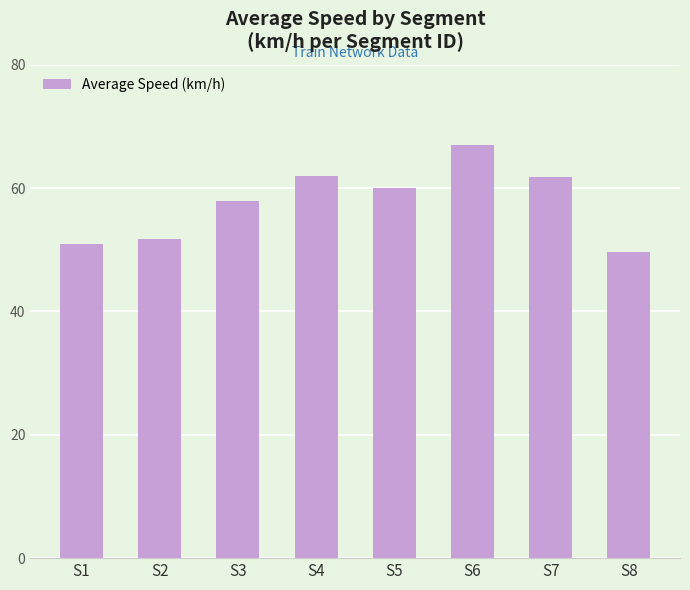

What is the approximate value at S8?

49.7